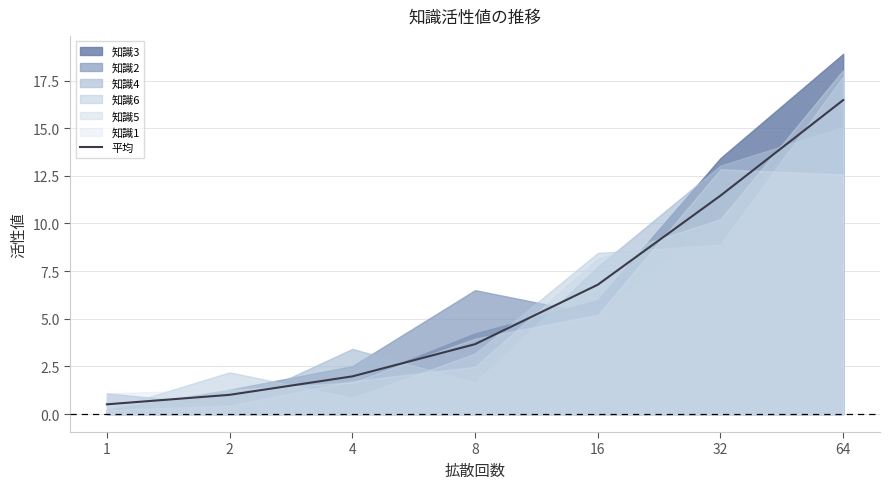

Which label corresponds to the smallest value in the chart?

1